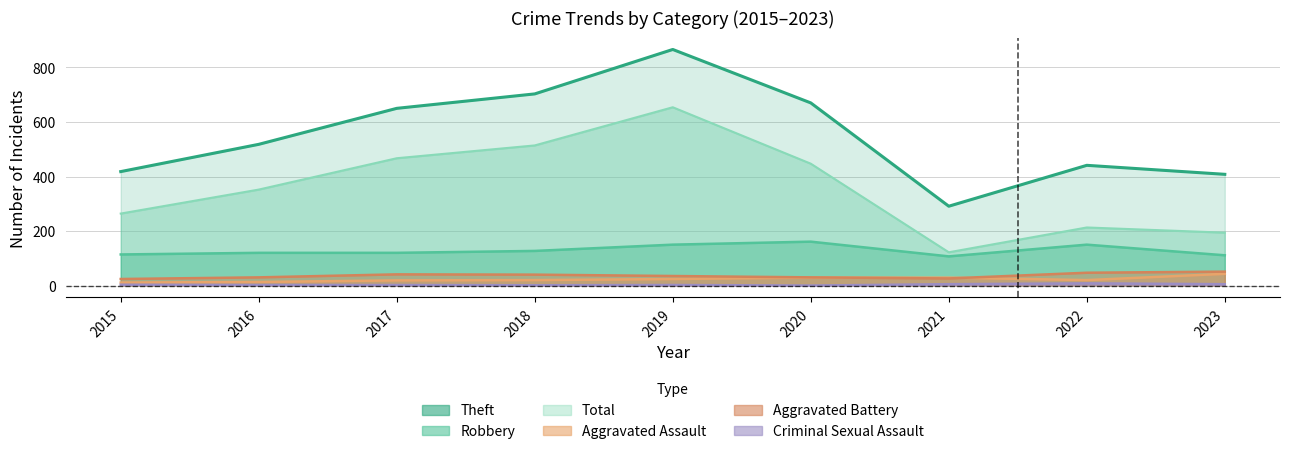

True or false: Aggravated Assault and Criminal Sexual Assault intersect in this chart.

False